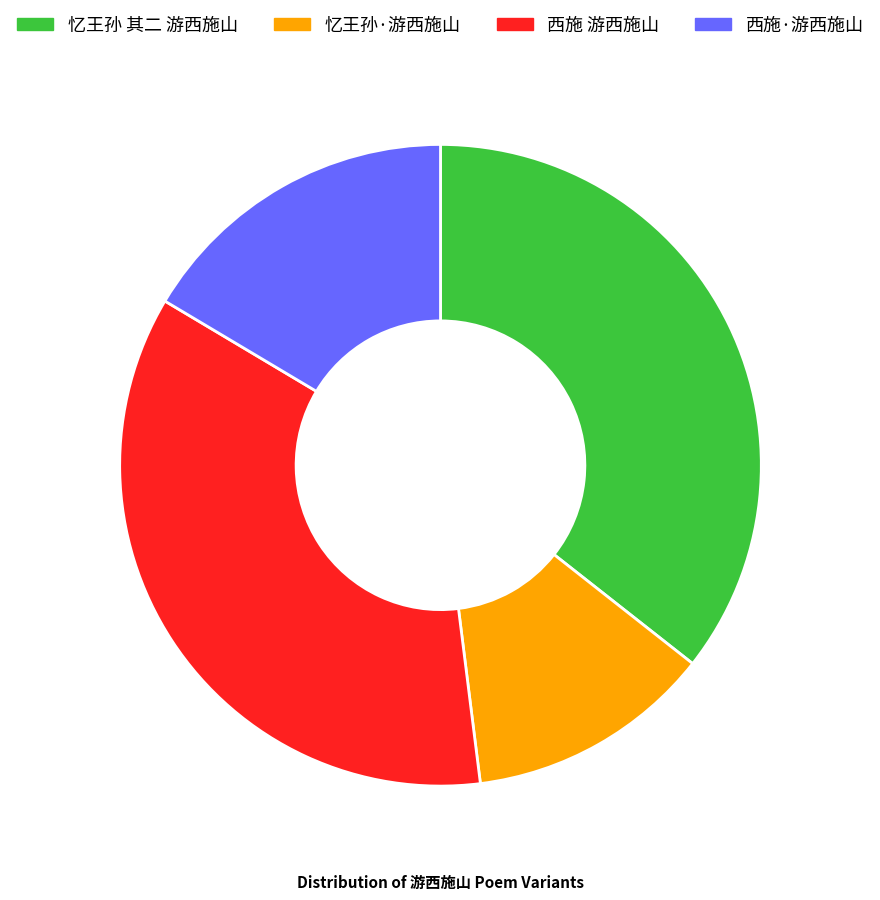

Count the number of slices in the pie.

4